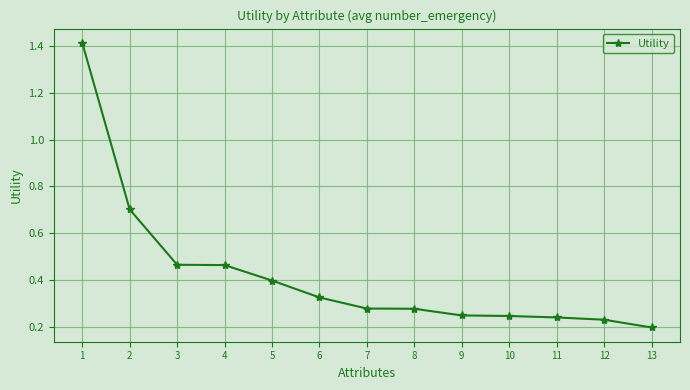

What is the difference between the values at 12 and 6?

0.1